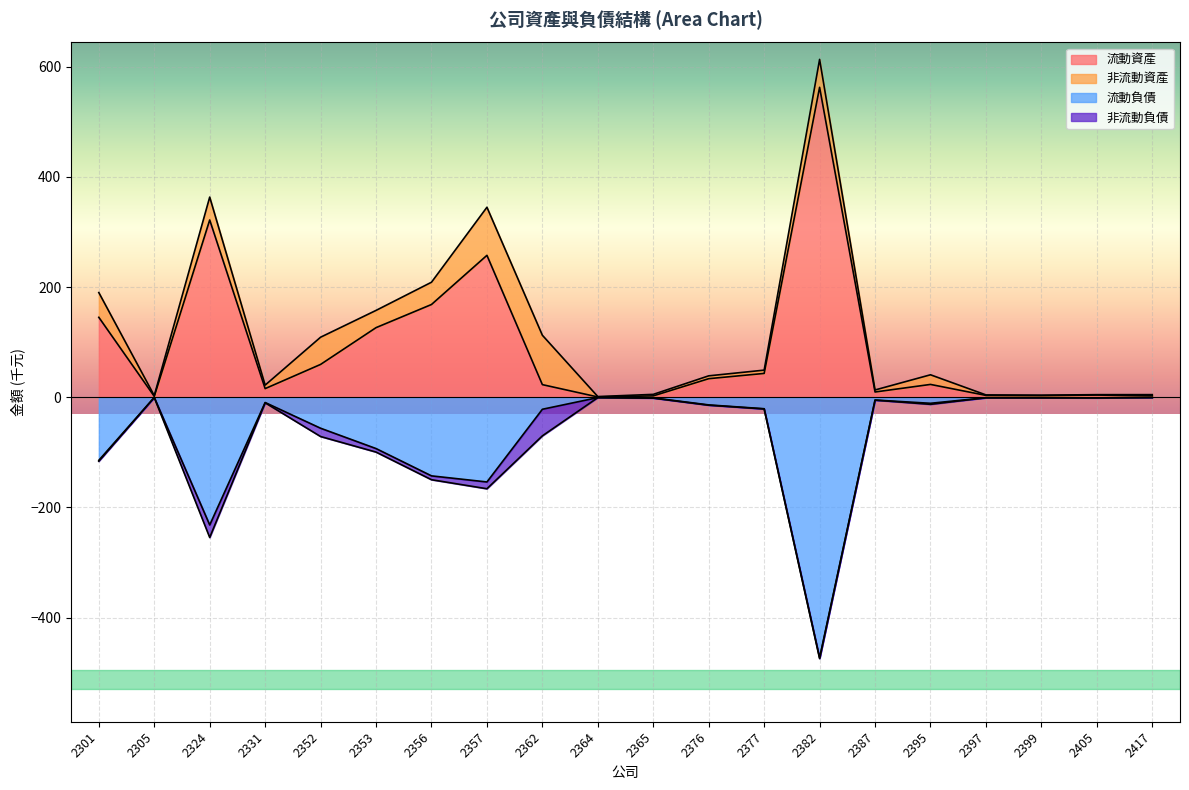

Which category has the lowest value in the 流動負債 series?

2382